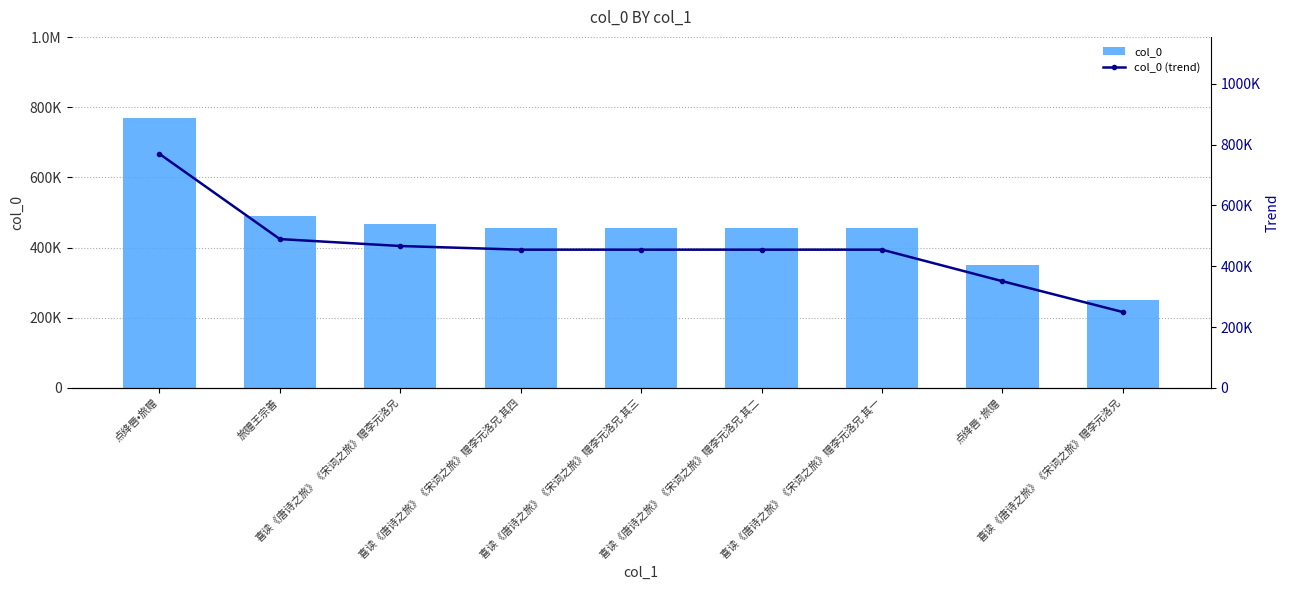

At 喜读《唐诗之旅》《宋词之旅》赠李元洛兄 其一, list the series in order from smallest to largest.

col_0, col_0 (trend)